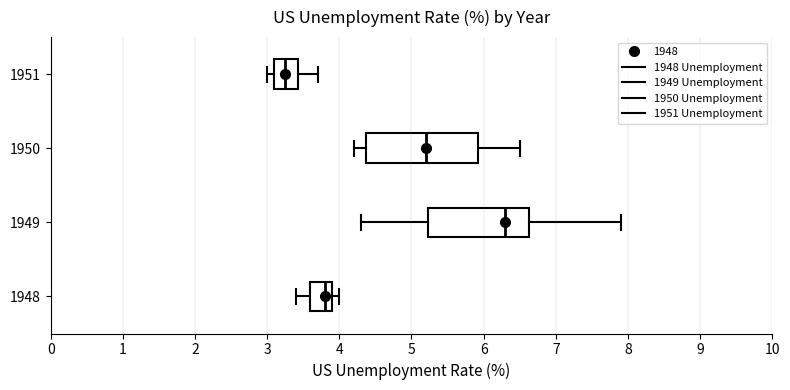

Comparing the boxes themselves (not the whiskers), which one is the widest?

1950